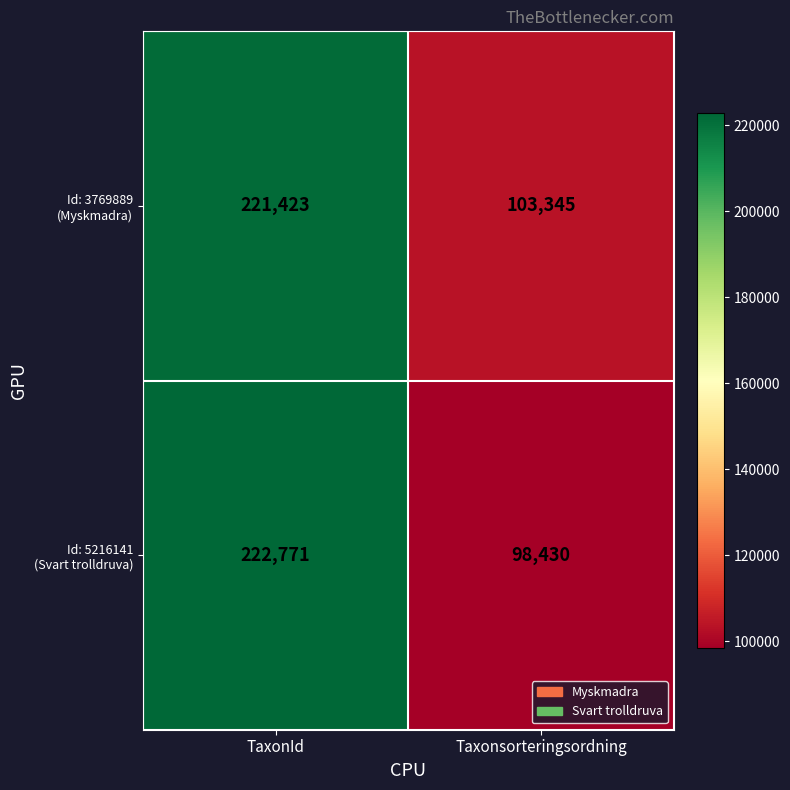

What is the total value across all series at Taxonsorteringsordning?

201775